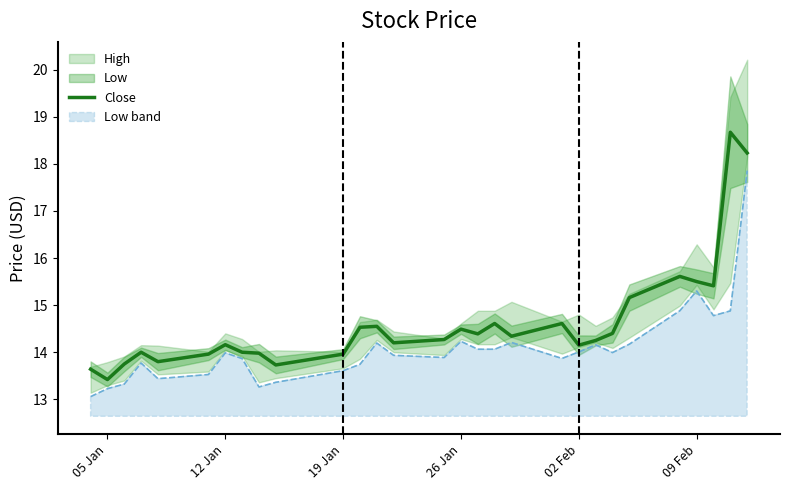

What is the lowest value of the Close series?

13.4